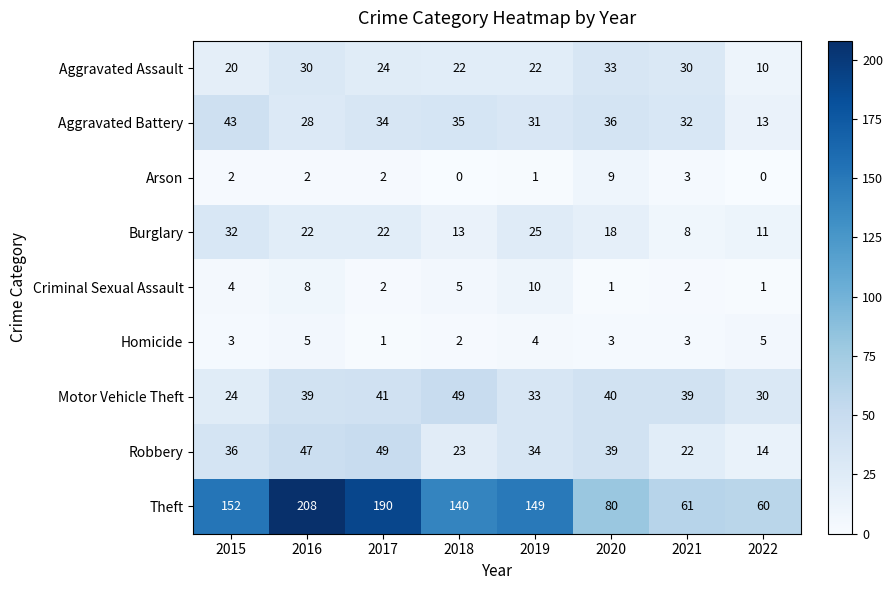

What is the difference between the highest and lowest values at 2020?

79